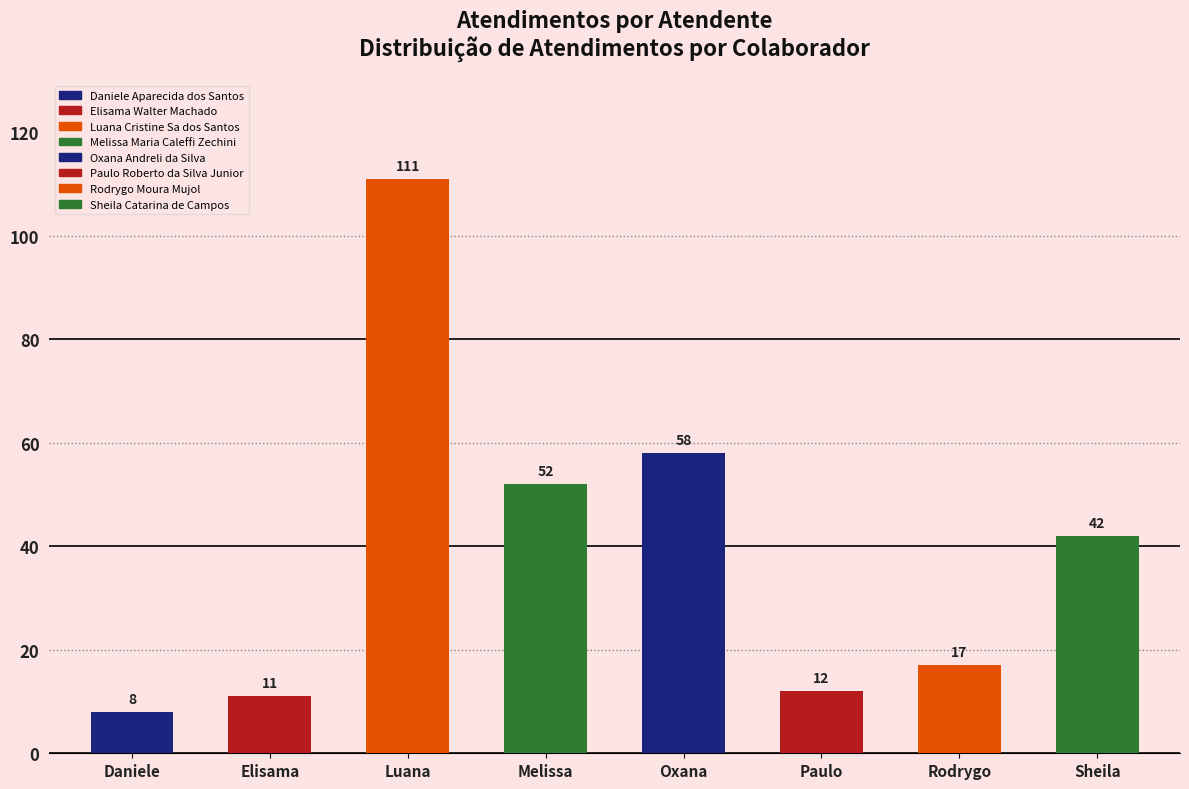

Which has a higher value, Sheila or Paulo?

Sheila